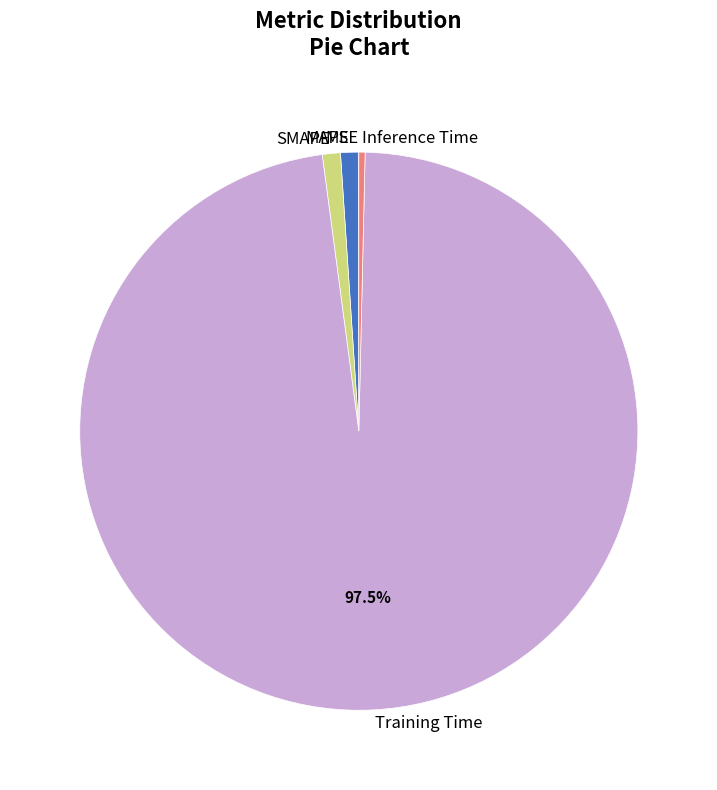

To the nearest percent, what portion does SMAPE represent?

1%